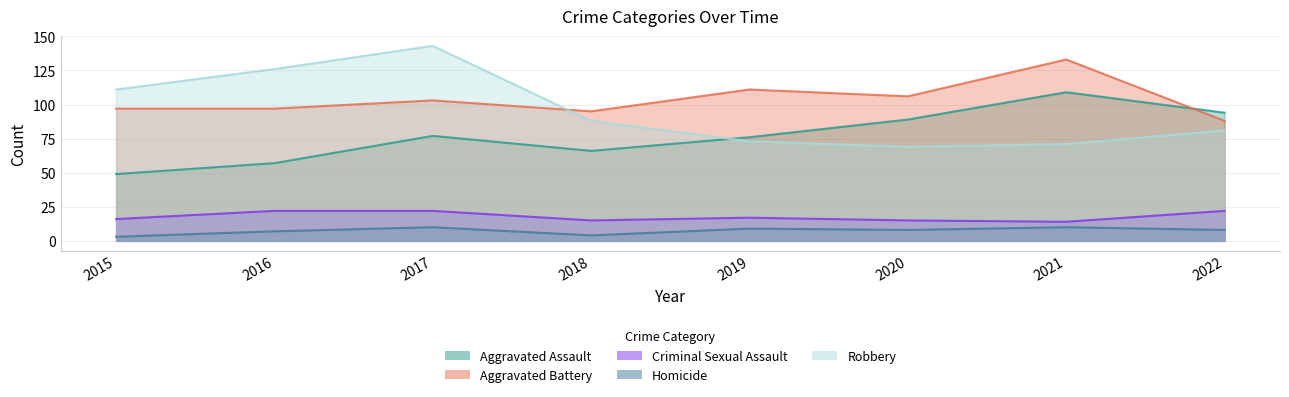

Which series has the largest total across all categories?

Aggravated Battery